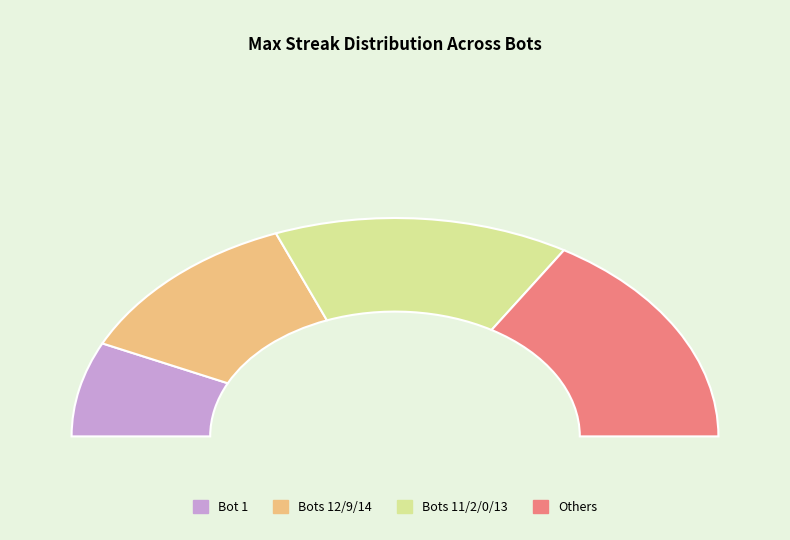

The Bot 8 slice represents 1% of the pie. True or false?

False